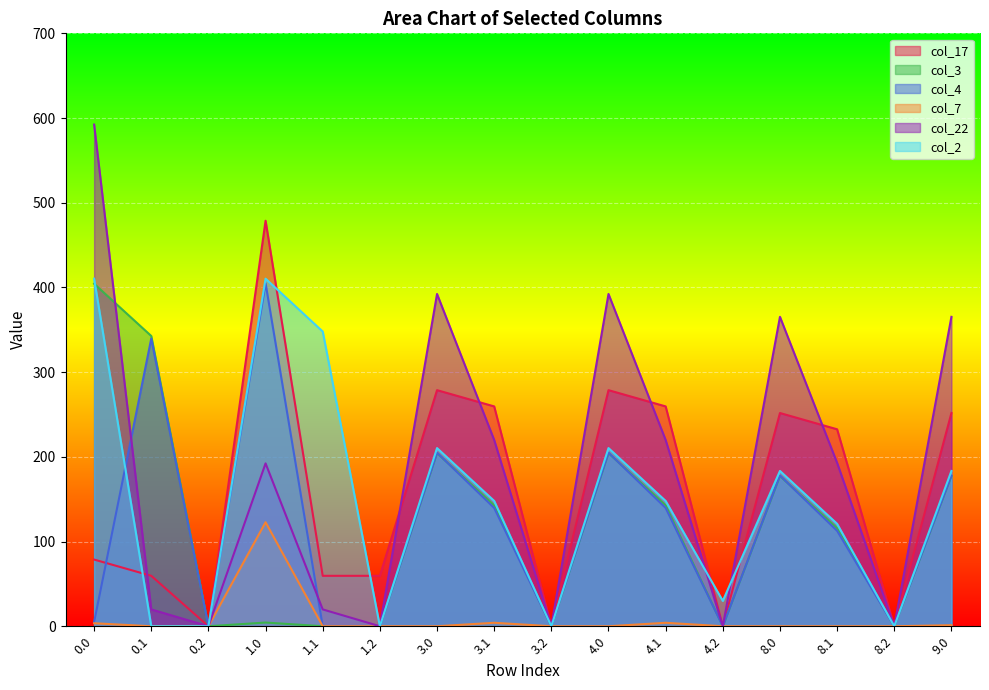

Reading left to right, transcribe all the data shown in this chart.

col_17: 0.0=78.7	0.1=59.5	0.2=0.0	1.0=478.7	1.1=59.5	1.2=59.5	3.0=278.7	3.1=259.5	3.2=0.0	4.0=278.7	4.1=259.5	4.2=0.0	8.0=251.7	8.1=232.5	8.2=0.0	9.0=251.7
col_3: 0.0=404.4	0.1=342.7	0.2=0.0	1.0=4.4	1.1=0.0	1.2=0.0	3.0=204.4	3.1=142.7	3.2=0.0	4.0=204.4	4.1=142.7	4.2=0.0	8.0=177.4	8.1=115.7	8.2=0.0	9.0=177.4
col_4: 0.0=4.9	0.1=339.6	0.2=0.0	1.0=404.9	1.1=0.0	1.2=0.0	3.0=204.9	3.1=139.6	3.2=0.0	4.0=204.9	4.1=139.6	4.2=0.0	8.0=177.9	8.1=112.6	8.2=0.0	9.0=177.9
col_7: 0.0=3.5	0.1=0.0	0.2=0.0	1.0=122.8	1.1=0.0	1.2=0.0	3.0=0.0	3.1=4.1	3.2=0.0	4.0=0.0	4.1=4.1	4.2=0.0	8.0=0.0	8.1=0.0	8.2=0.0	9.0=1.2
col_22: 0.0=592.3	0.1=19.9	0.2=0.0	1.0=192.3	1.1=19.9	1.2=0.0	3.0=392.3	3.1=219.9	3.2=0.0	4.0=392.3	4.1=219.9	4.2=0.0	8.0=365.3	8.1=192.9	8.2=0.0	9.0=365.3
col_2: 0.0=410.3	0.1=0.0	0.2=0.0	1.0=410.3	1.1=347.9	1.2=0.0	3.0=210.3	3.1=147.9	3.2=0.0	4.0=210.3	4.1=147.9	4.2=29.9	8.0=183.3	8.1=120.9	8.2=0.0	9.0=183.3